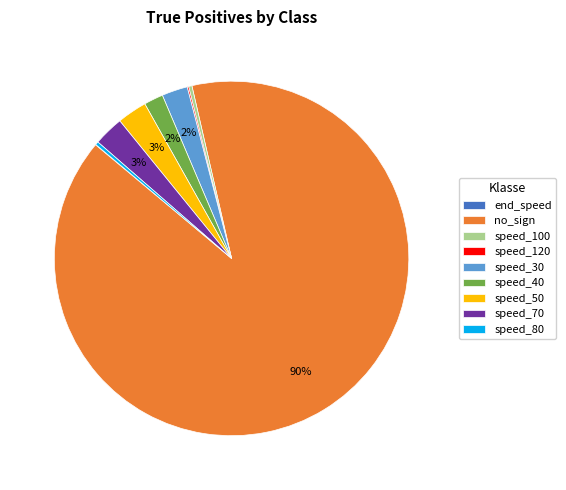

Approximately how many times larger is the value at speed_40 compared to speed_100?

5.8